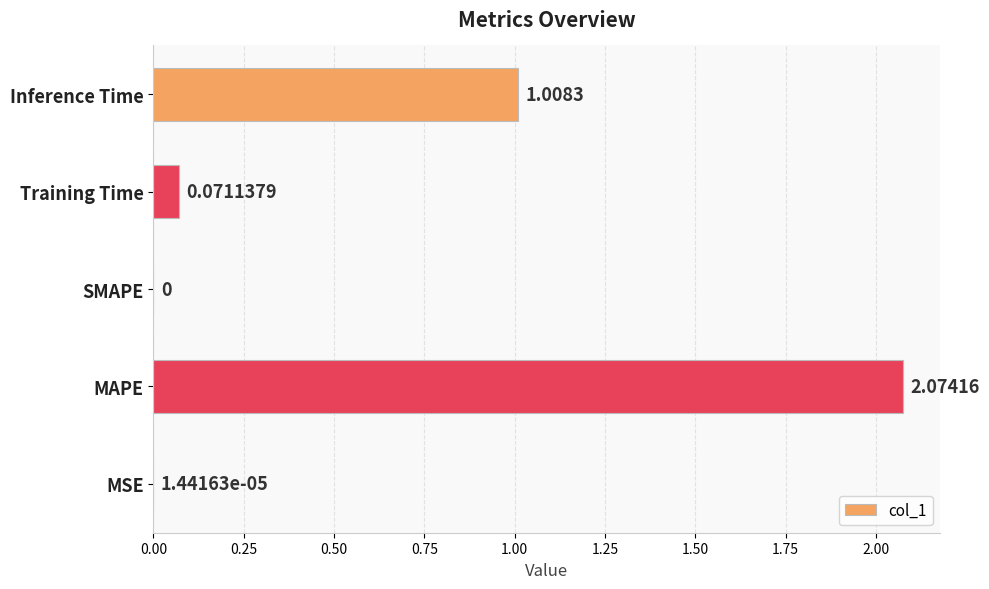

At which category does the chart reach its peak across all series?

MAPE